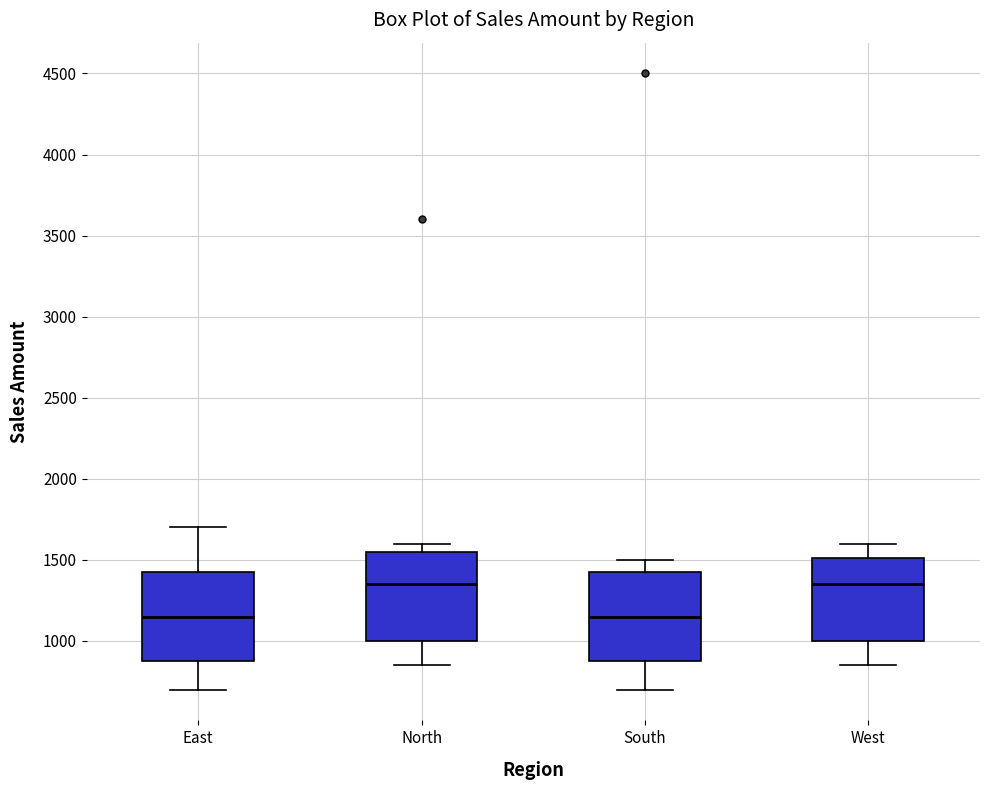

Reading left to right, transcribe this box plot: for each box, give where its median line is, the range the box spans, and where its two whiskers end, as read against the y-axis. The values are not printed on the chart, so give them approximately, as read against the axis.

East: median 1150, box 900 to 1450, whiskers 700 to 1700
North: median 1350, box 1000 to 1550, whiskers 850 to 1600
South: median 1150, box 900 to 1450, whiskers 700 to 1500
West: median 1350, box 1000 to 1500, whiskers 850 to 1600